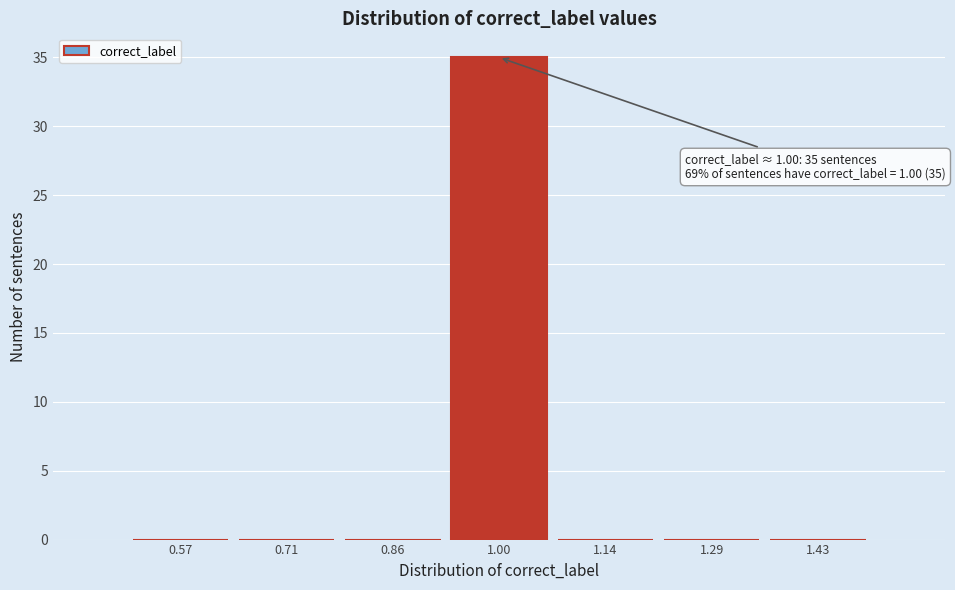

Which range on the x-axis has the tallest bar?

0.92 to 1.08